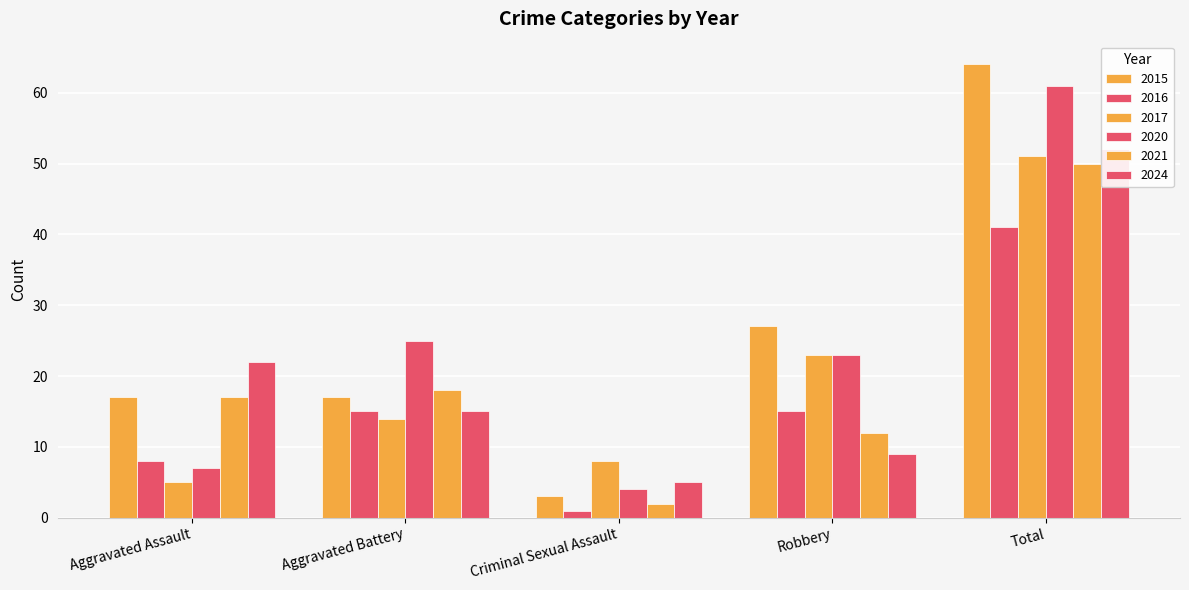

Is the value of 2021 at Robbery greater than the value of 2017 at Robbery?

No